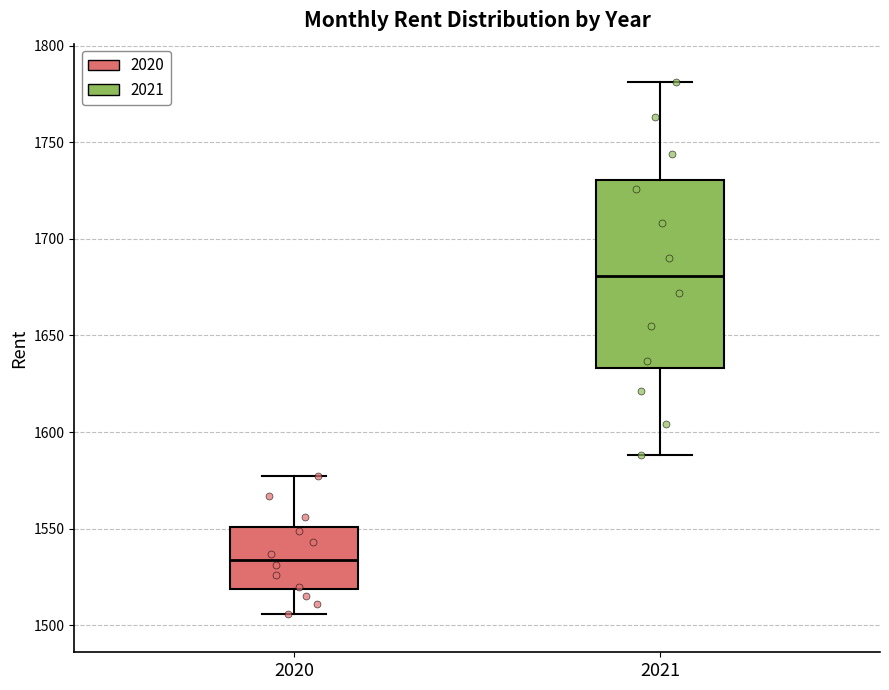

Which box's median line is the highest?

2021